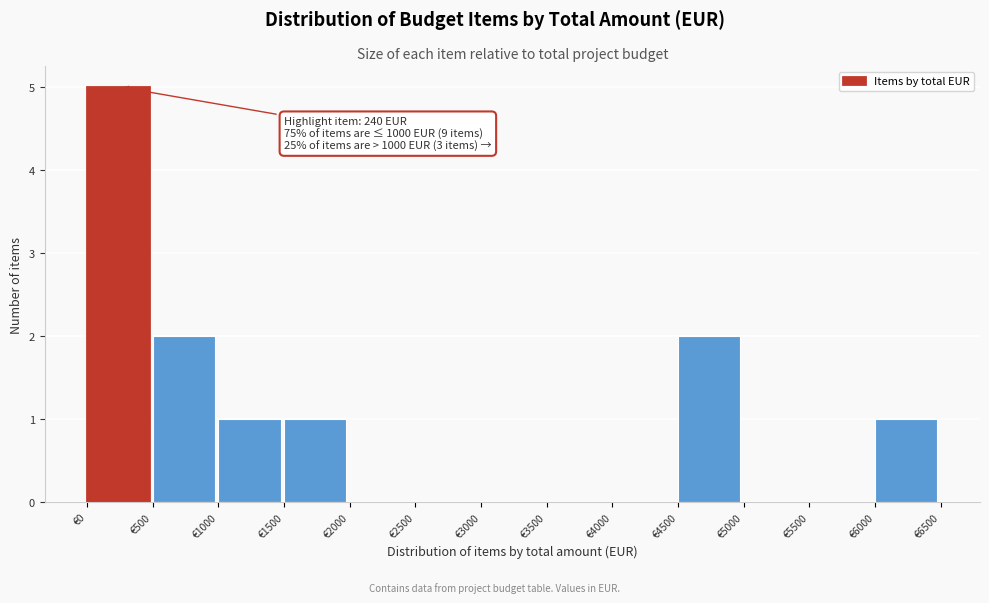

Over which range of the x-axis is the bar tallest?

0 to 500